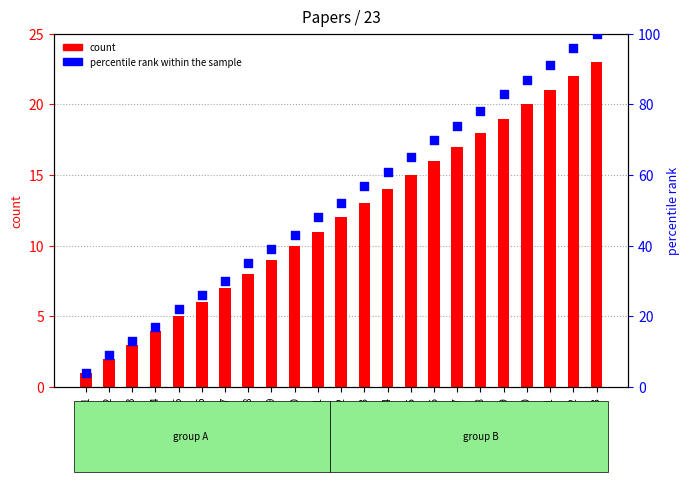

What is the total value across all series at 5?

27